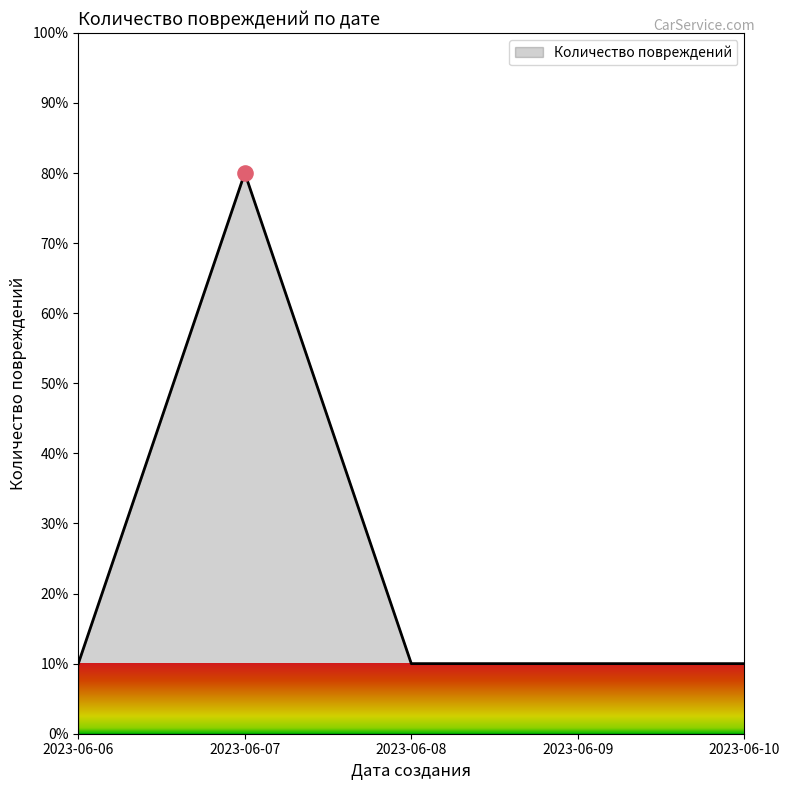

What is the change in value from 2023-06-06 to 2023-06-07?

+70